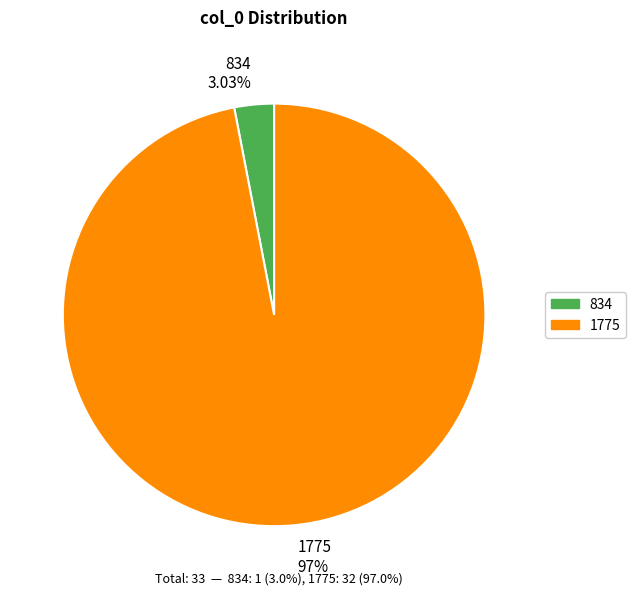

What percentage is the 834 slice, to the nearest percent?

3%